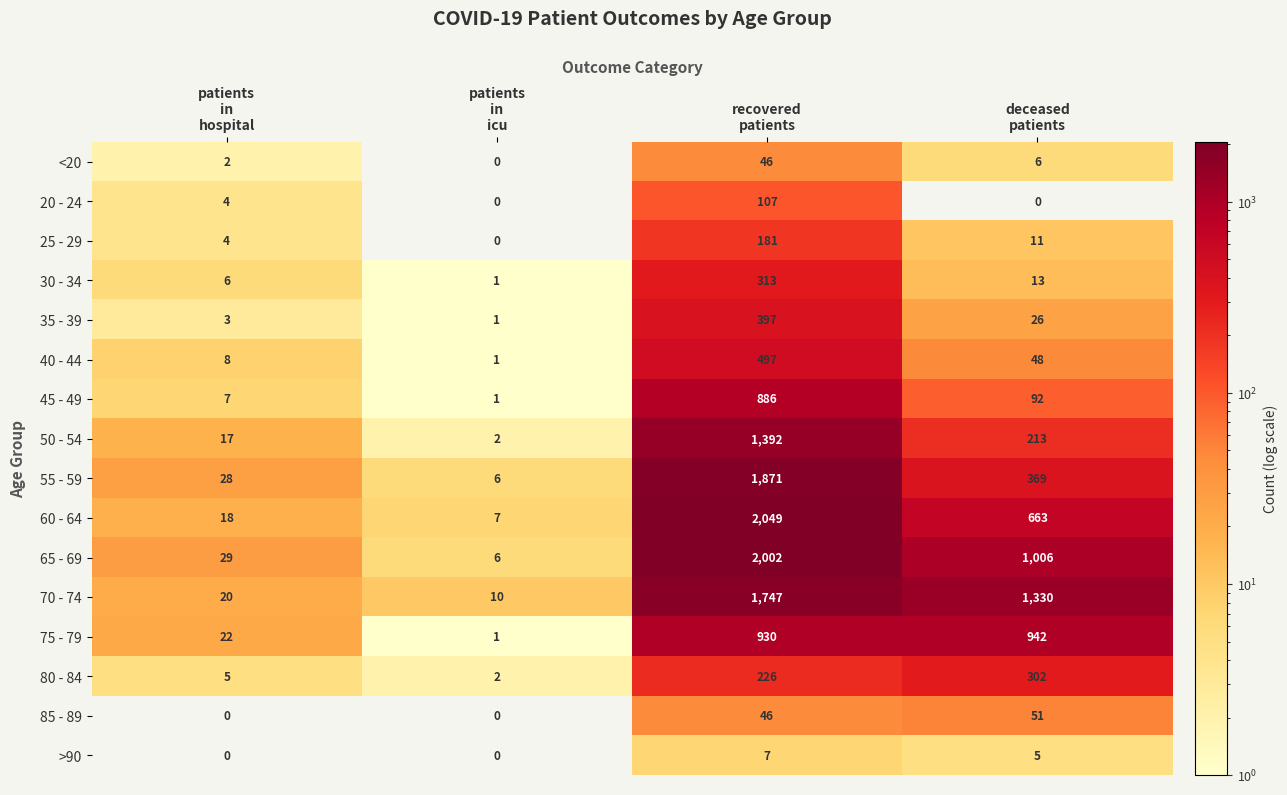

What is the difference between the second highest and second lowest values in the <20 series?

4